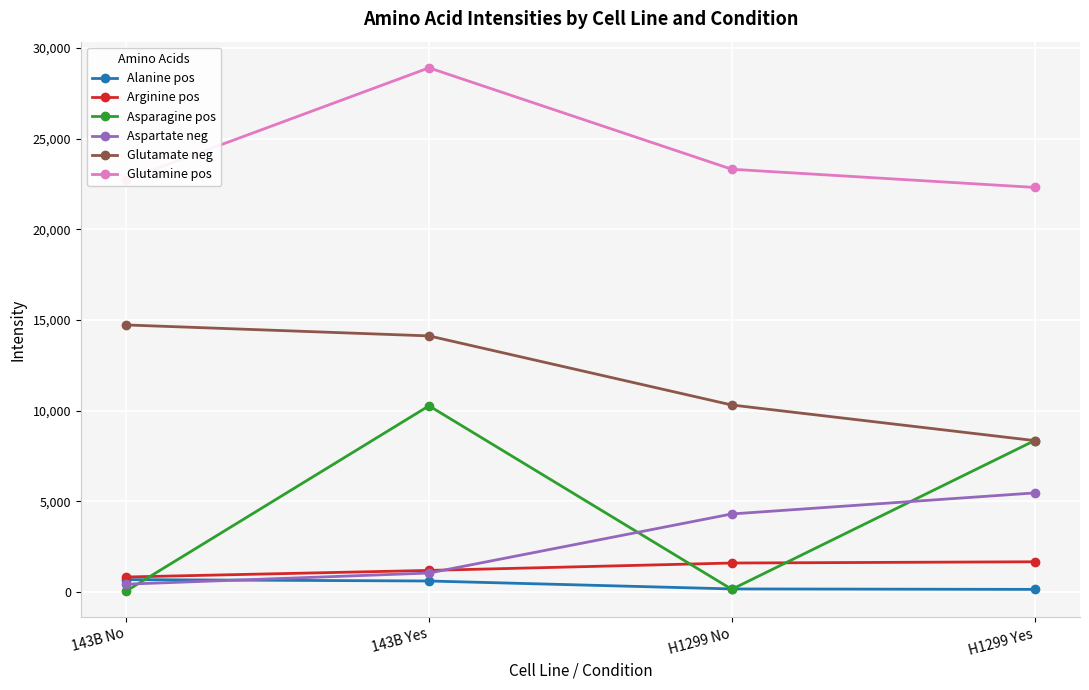

Where do Alanine pos and Asparagine pos first cross each other?

143B No and 143B Yes